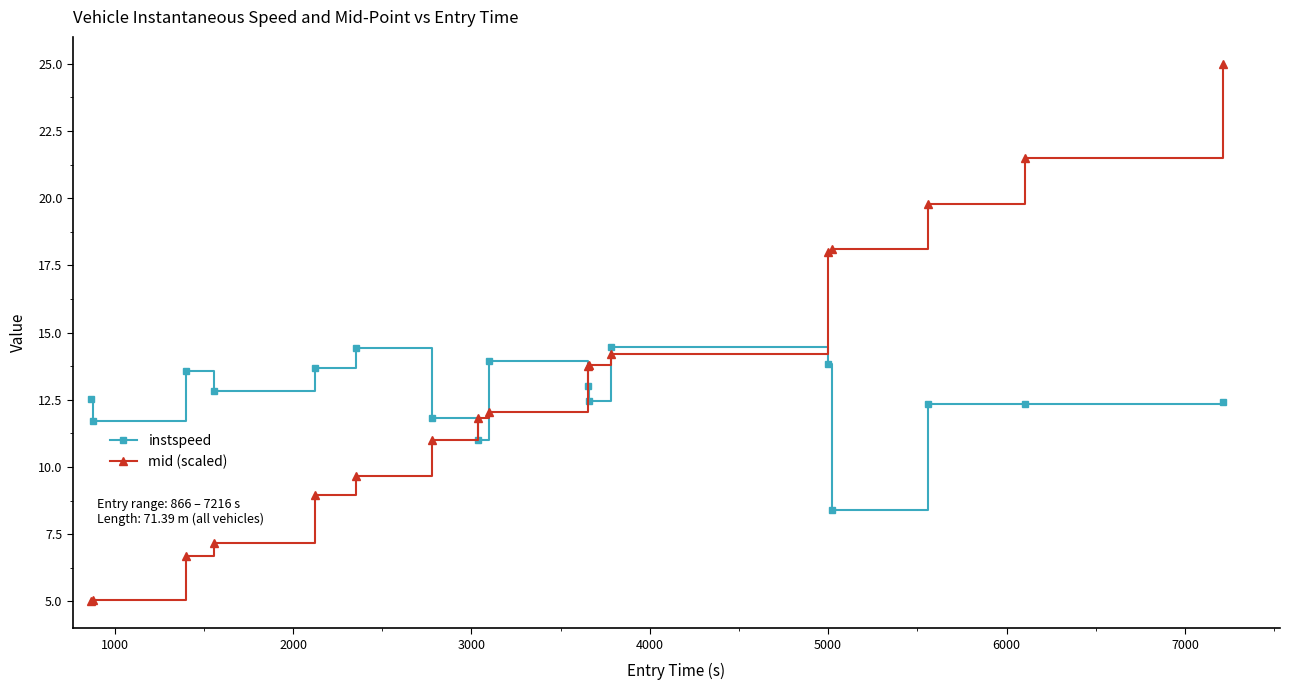

Rank the series by their maximum value, from highest to lowest.

mid (scaled), instspeed